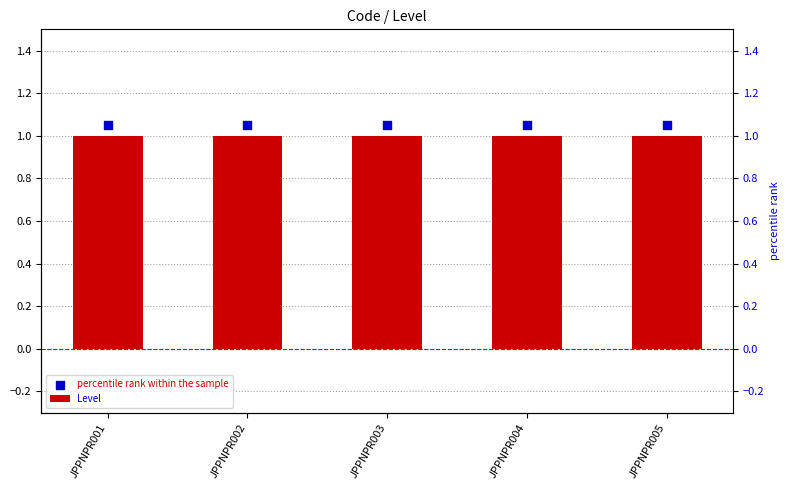

Which series has the largest total across all categories?

percentile rank within the sample